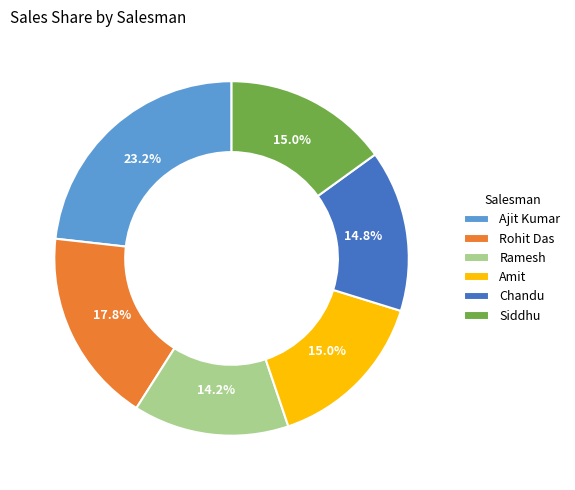

How many segments does this pie chart have?

6